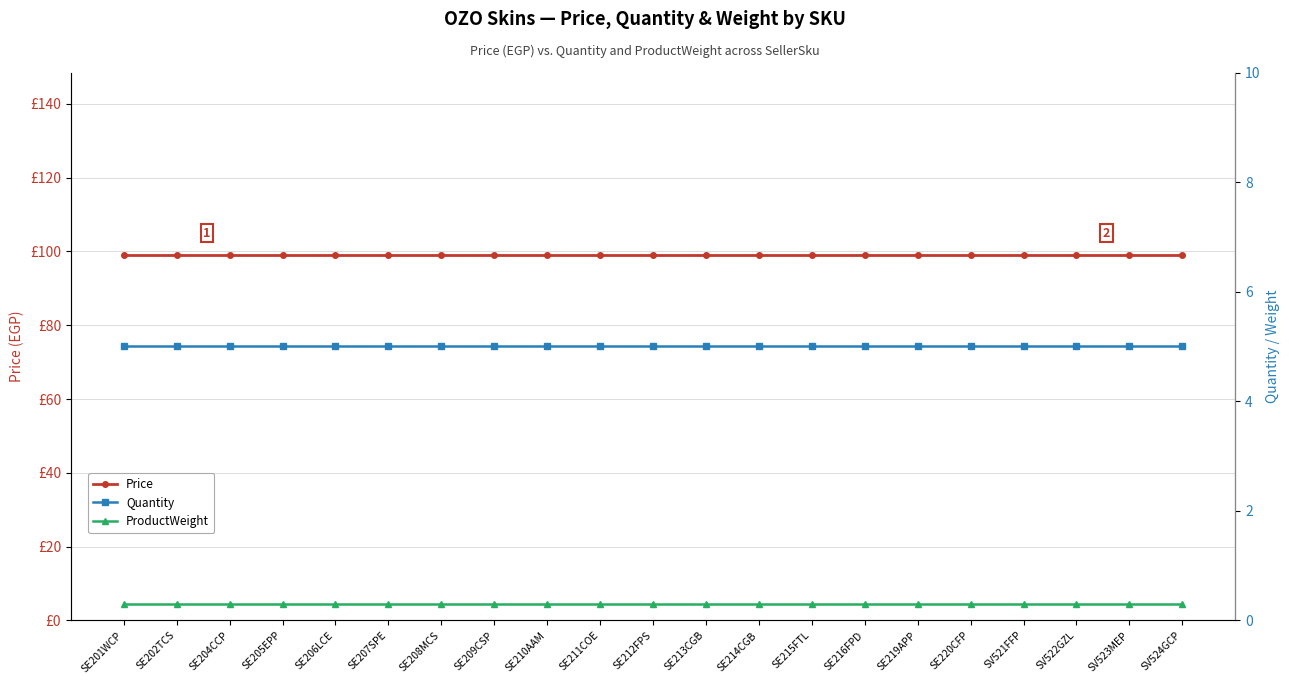

Reading left to right, list all the values displayed in this chart.

Price: SE201WCP=99.0	SE202TCS=99.0	SE204CCP=99.0	SE205EPP=99.0	SE206LCE=99.0	SE207SPE=99.0	SE208MCS=99.0	SE209CSP=99.0	SE210AAM=99.0	SE211COE=99.0	SE212FPS=99.0	SE213CGB=99.0	SE214CGB=99.0	SE215FTL=99.0	SE216FPD=99.0	SE219APP=99.0	SE220CFP=99.0	SV521FFP=99.0	SV522GZL=99.0	SV523MEP=99.0	SV524GCP=99.0
Quantity: SE201WCP=5.0	SE202TCS=5.0	SE204CCP=5.0	SE205EPP=5.0	SE206LCE=5.0	SE207SPE=5.0	SE208MCS=5.0	SE209CSP=5.0	SE210AAM=5.0	SE211COE=5.0	SE212FPS=5.0	SE213CGB=5.0	SE214CGB=5.0	SE215FTL=5.0	SE216FPD=5.0	SE219APP=5.0	SE220CFP=5.0	SV521FFP=5.0	SV522GZL=5.0	SV523MEP=5.0	SV524GCP=5.0
ProductWeight: SE201WCP=0.3	SE202TCS=0.3	SE204CCP=0.3	SE205EPP=0.3	SE206LCE=0.3	SE207SPE=0.3	SE208MCS=0.3	SE209CSP=0.3	SE210AAM=0.3	SE211COE=0.3	SE212FPS=0.3	SE213CGB=0.3	SE214CGB=0.3	SE215FTL=0.3	SE216FPD=0.3	SE219APP=0.3	SE220CFP=0.3	SV521FFP=0.3	SV522GZL=0.3	SV523MEP=0.3	SV524GCP=0.3